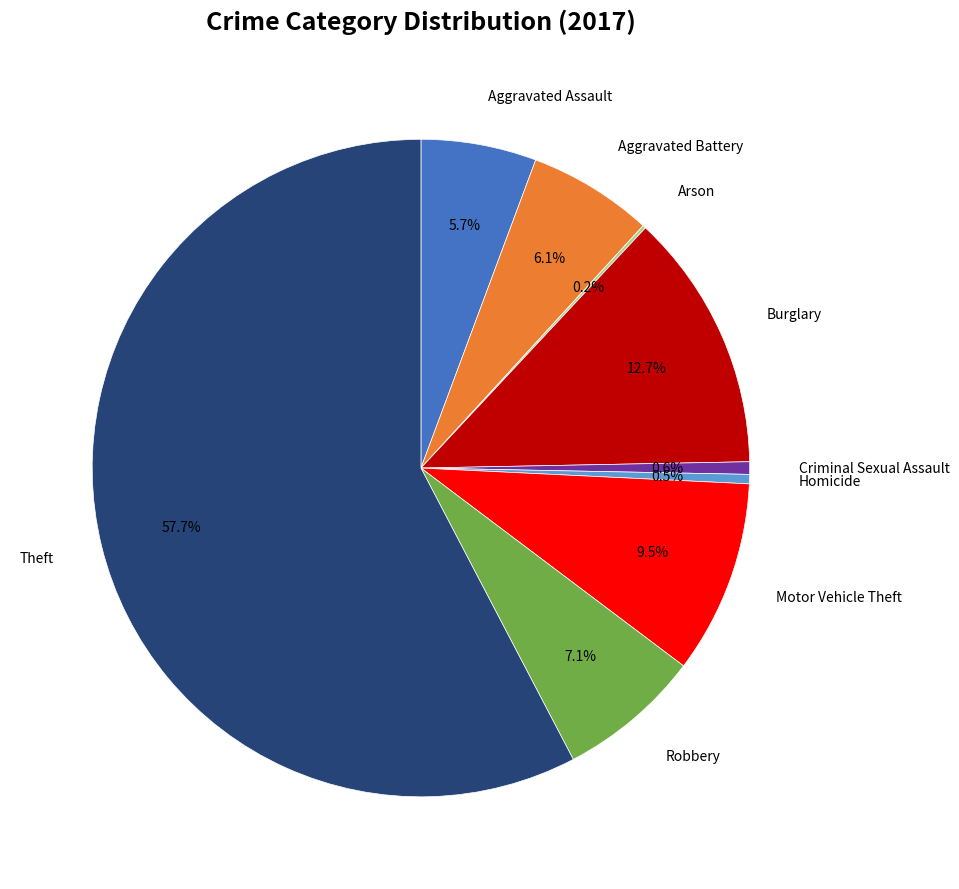

Does any single category account for the majority?

Yes